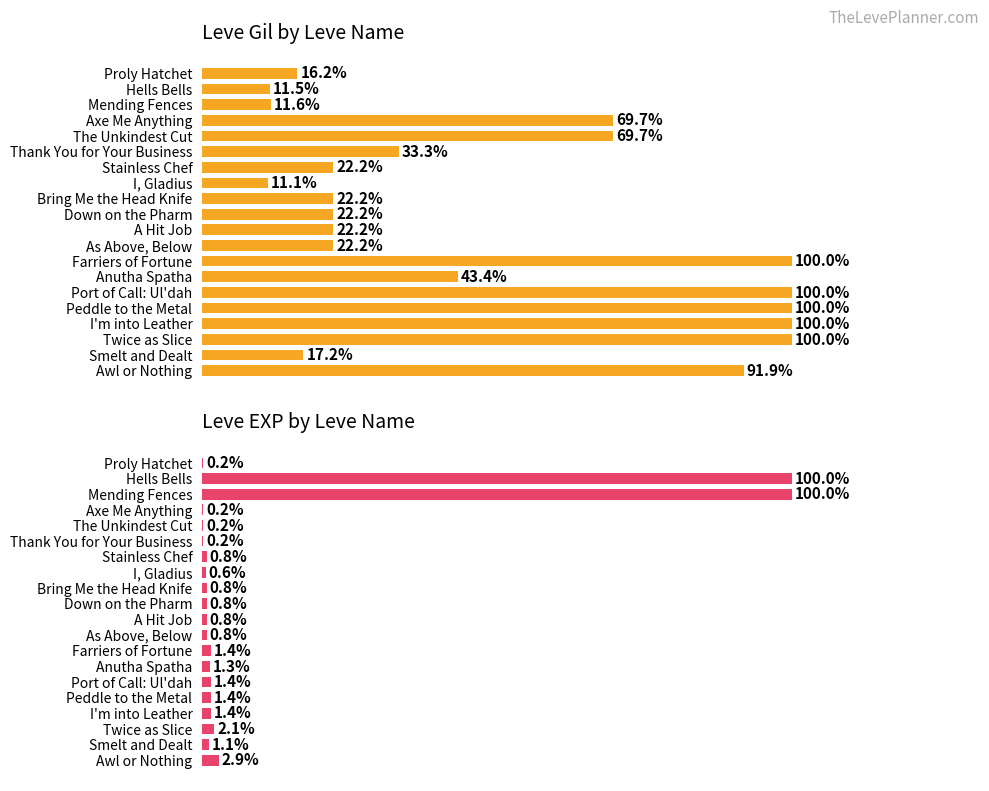

What position from the right is Down on the Pharm?

11